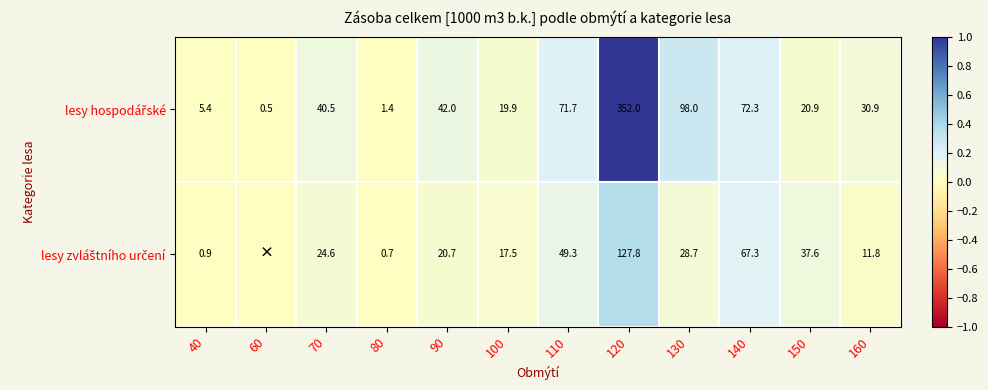

What is the difference between the highest and lowest values at 110?

22.4